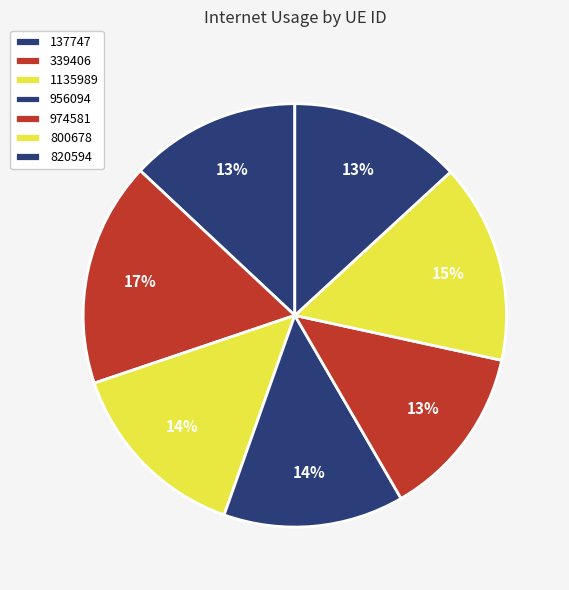

Is it true that 974581 is 22% of the pie?

False